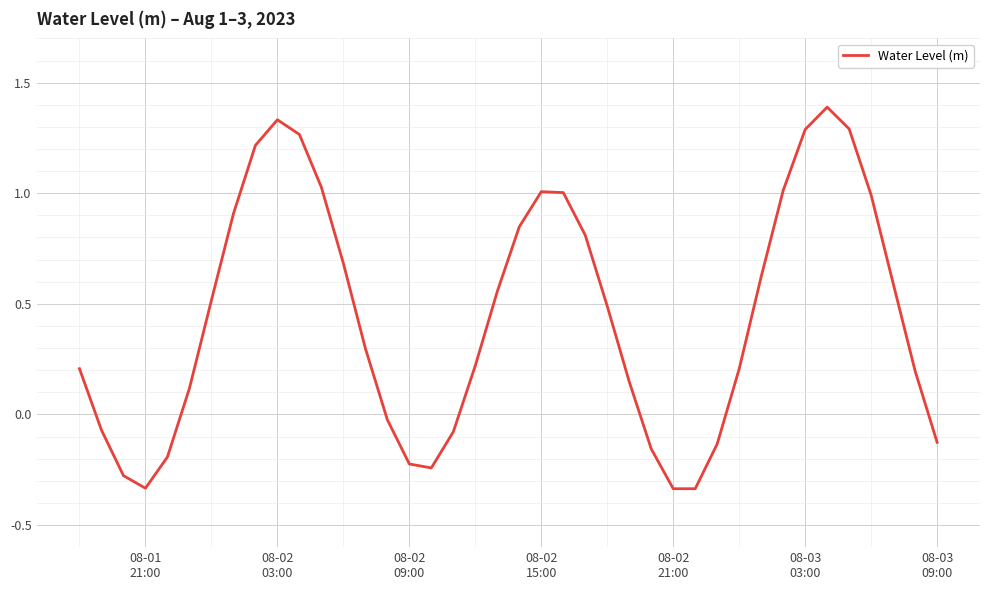

What is the difference between the maximum and minimum values?

1.7